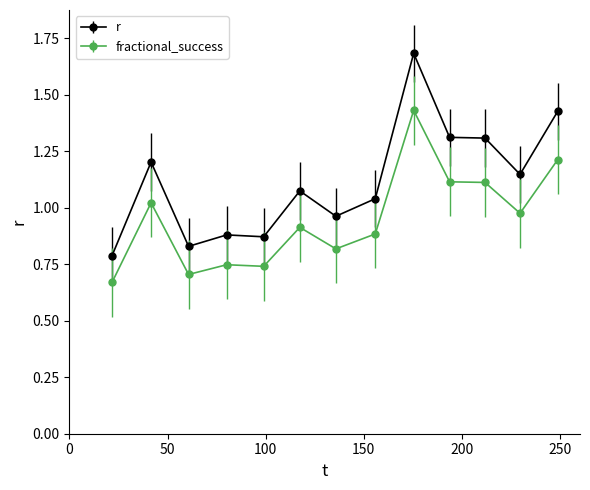

Which series has the largest range (max minus min)?

r